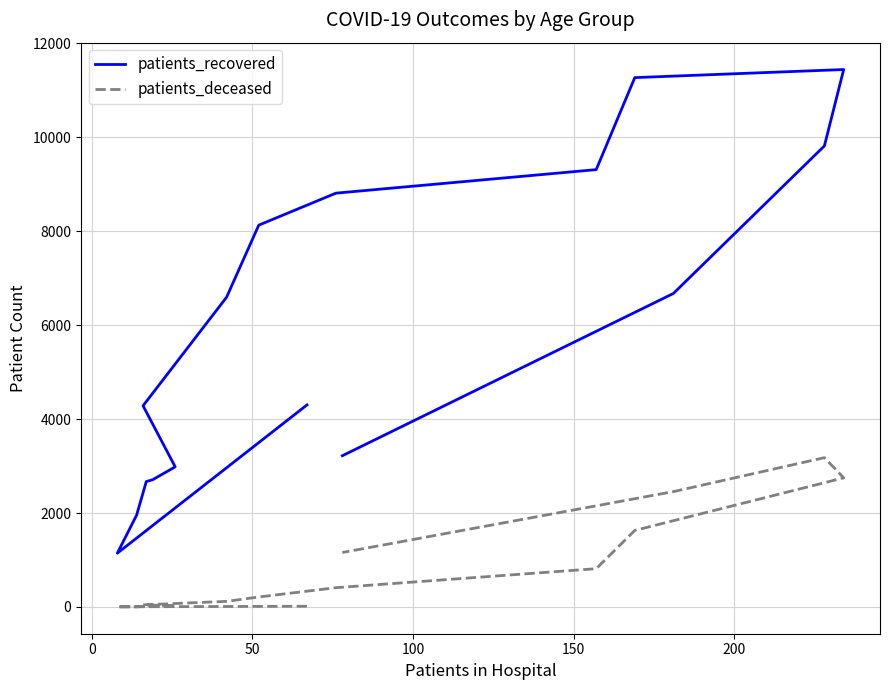

The value of patients_recovered at 10 is 4137. True or false?

False